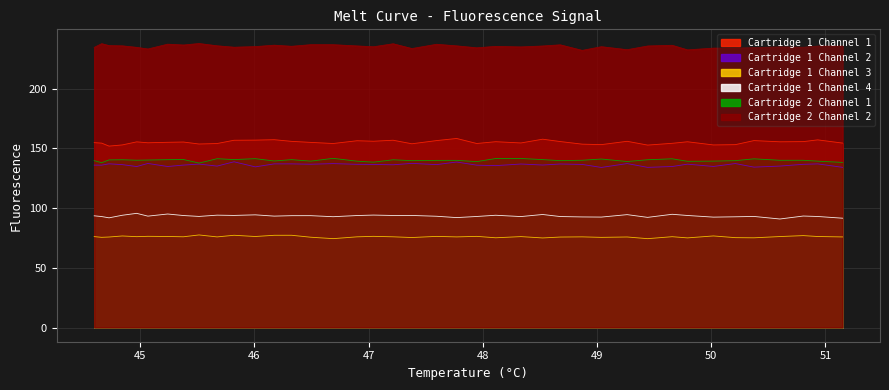

What is the minimum value shown in the chart?

74.5